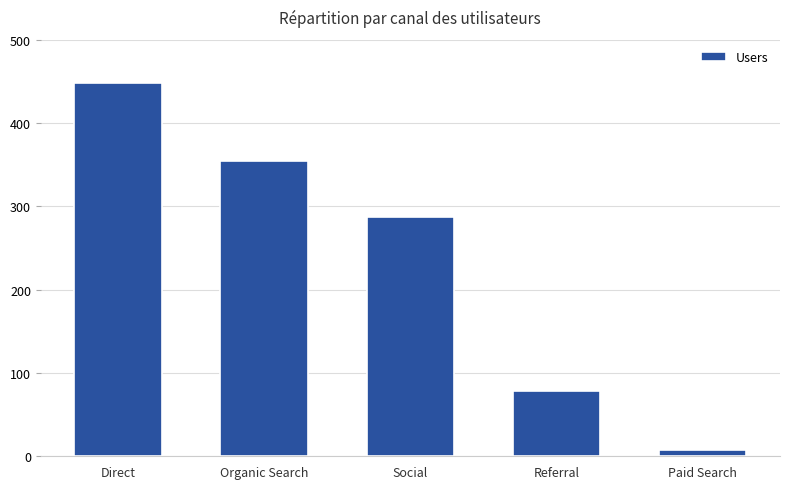

How many data points are less than 287?

2